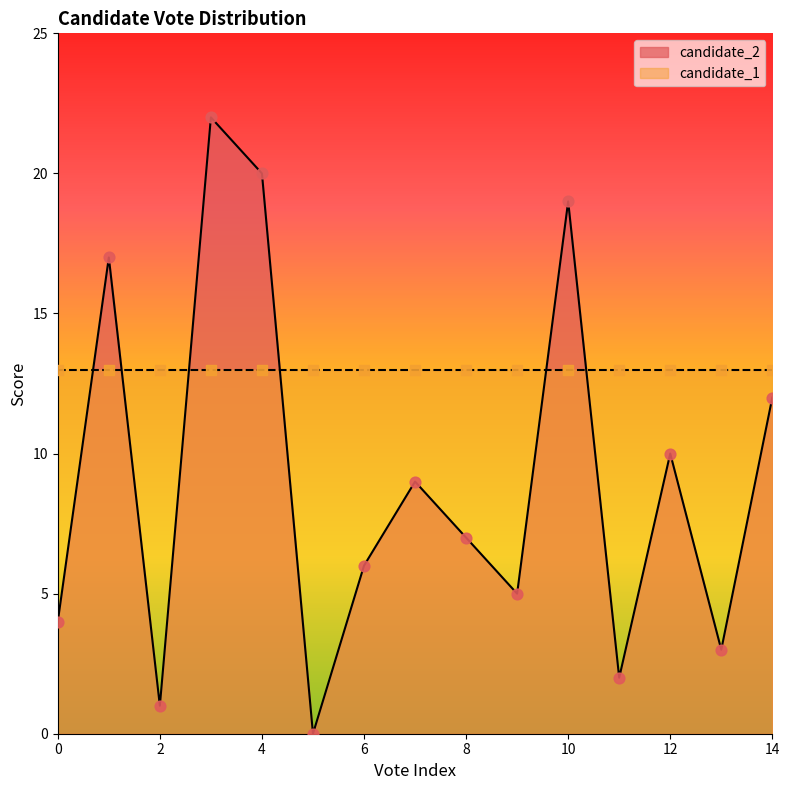

What is the change in value from 1 to 3?

+5